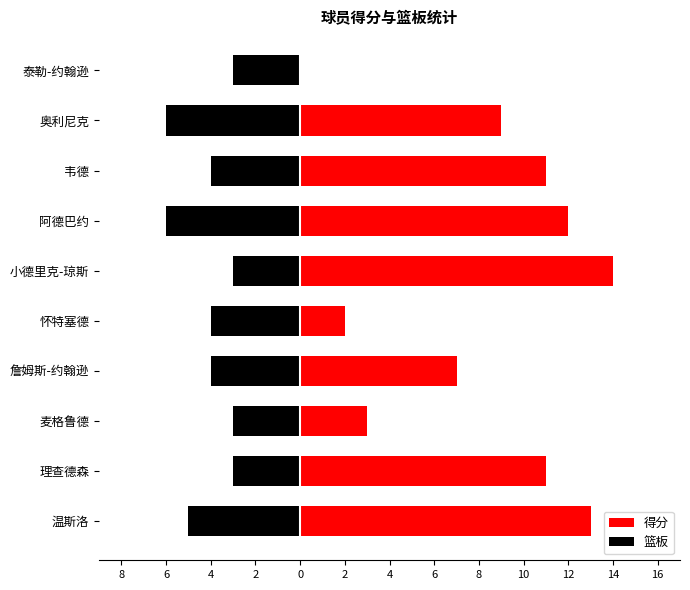

What is the maximum value shown in the chart?

14